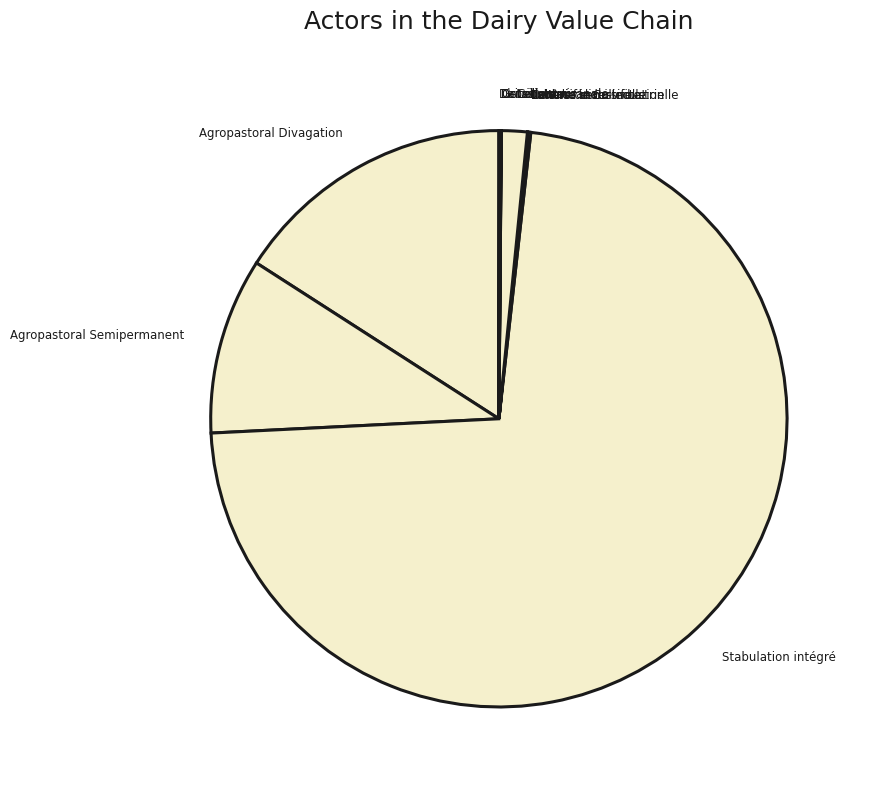

Which slice represents more than half of the pie?

Stabulation intégré